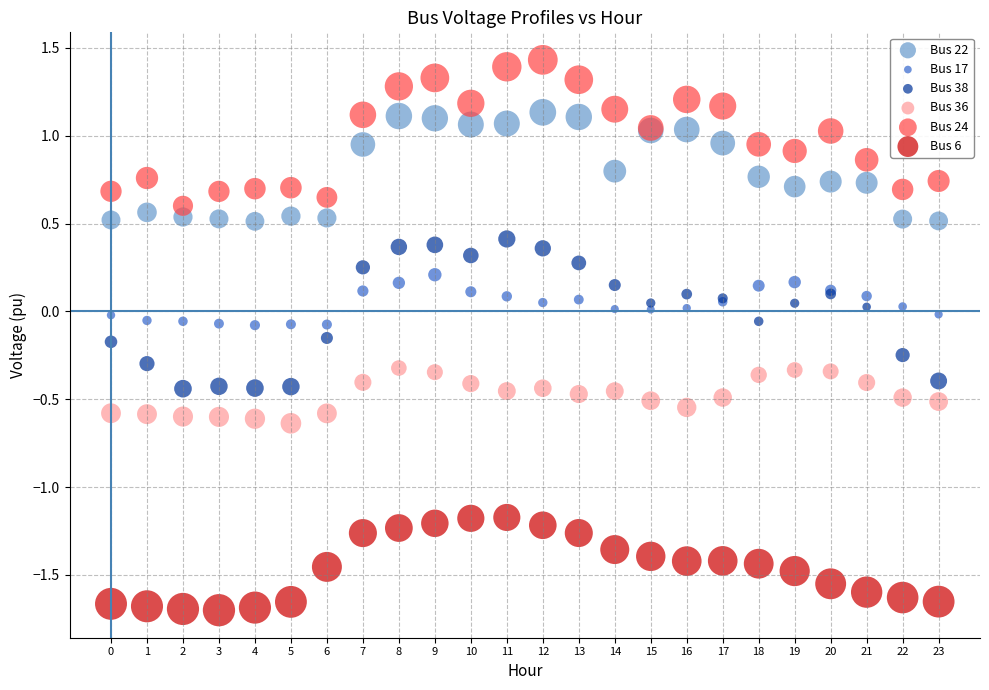

Which series contains the highest Y value?

Bus 24